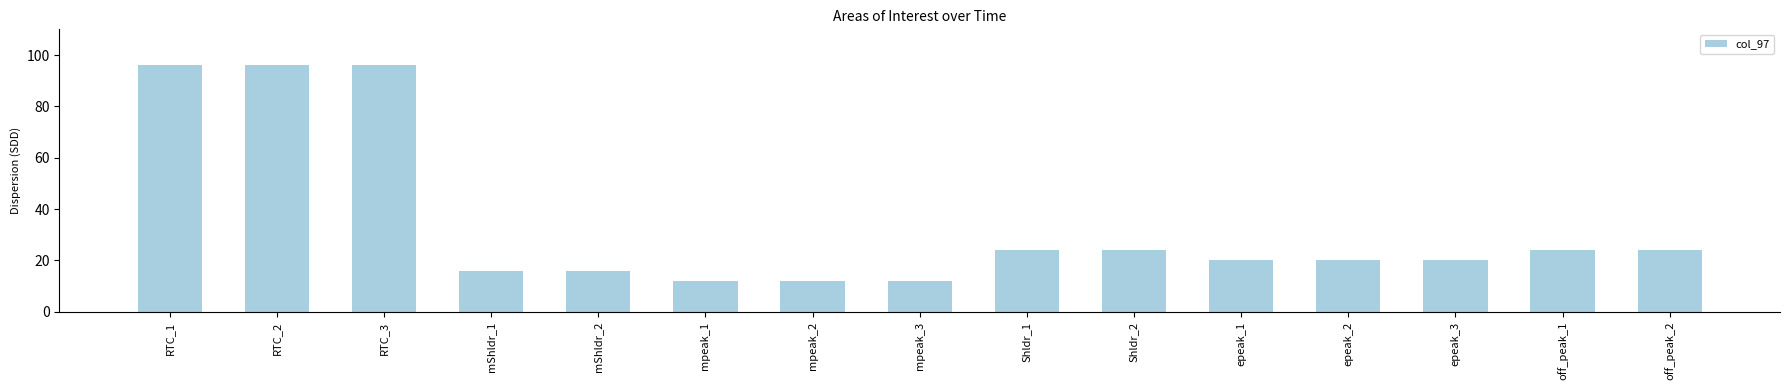

True or false: the data shows 24 at off_peak_1.

True